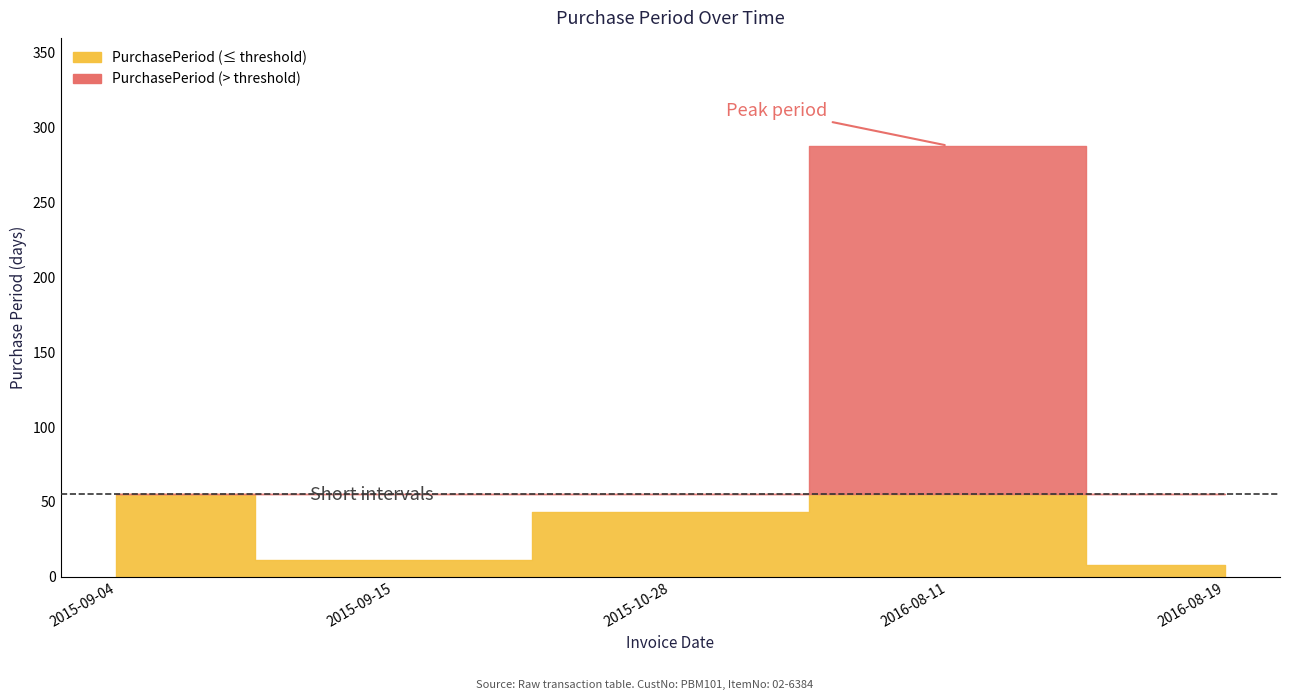

What is the minimum value shown in the chart?

8